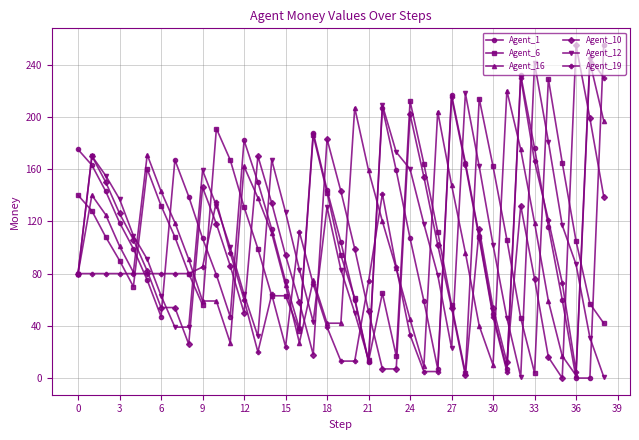

True or false: Agent_12 has more than 1 interior local peaks.

True